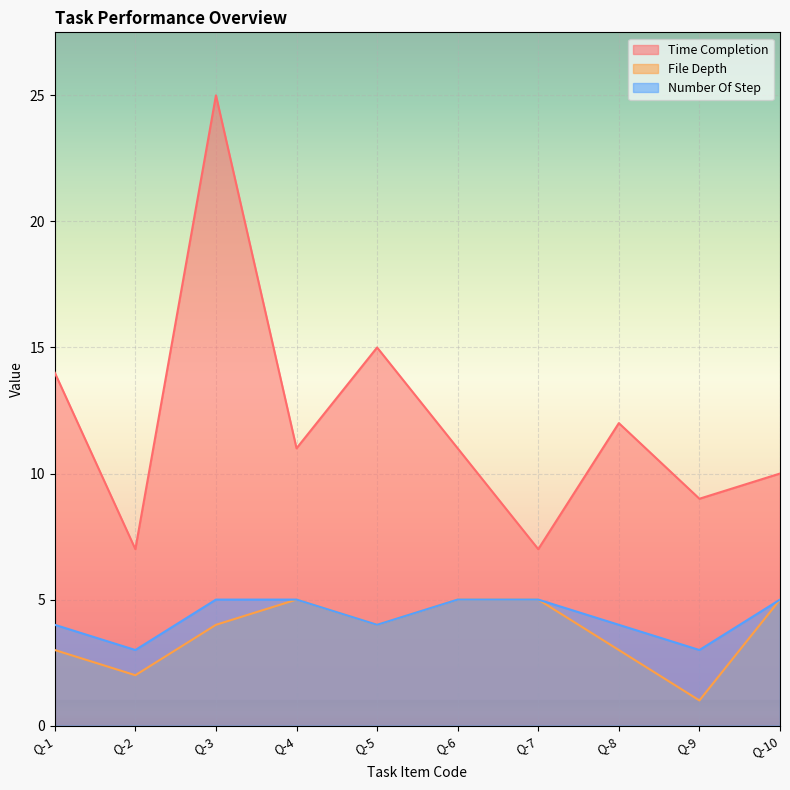

The value of File Depth at Q-3 is 4. True or false?

True